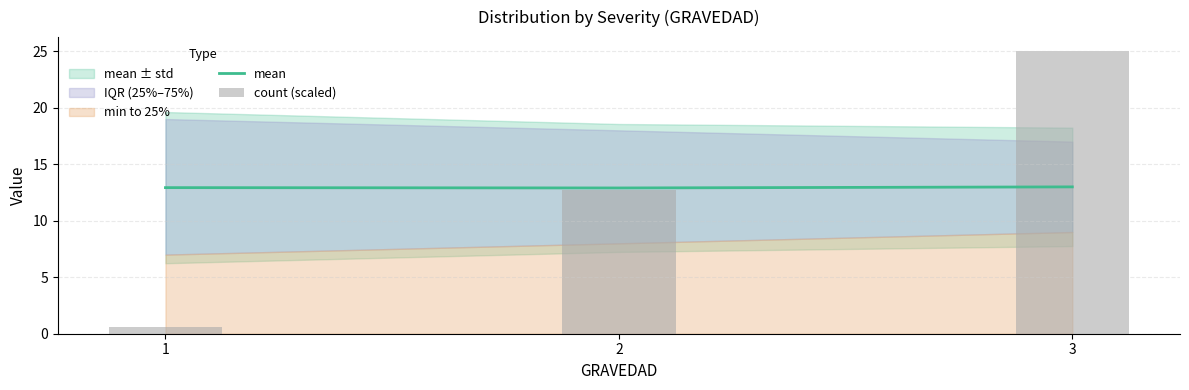

What is the minimum value for mean?

12.9